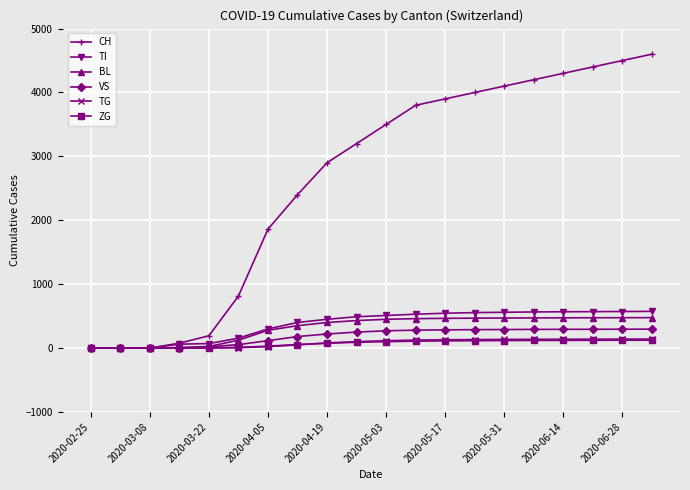

What is the maximum value shown in the chart?

4600